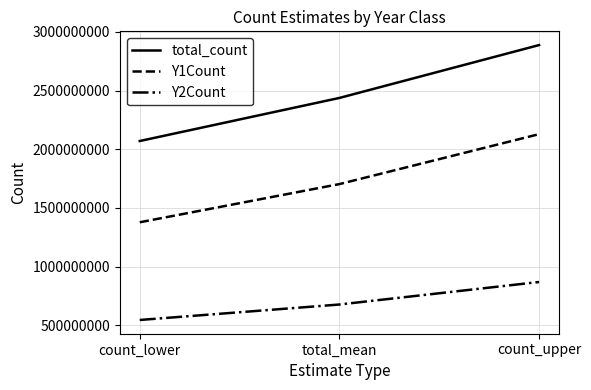

What is the total value across all series at count_upper?

5884987500